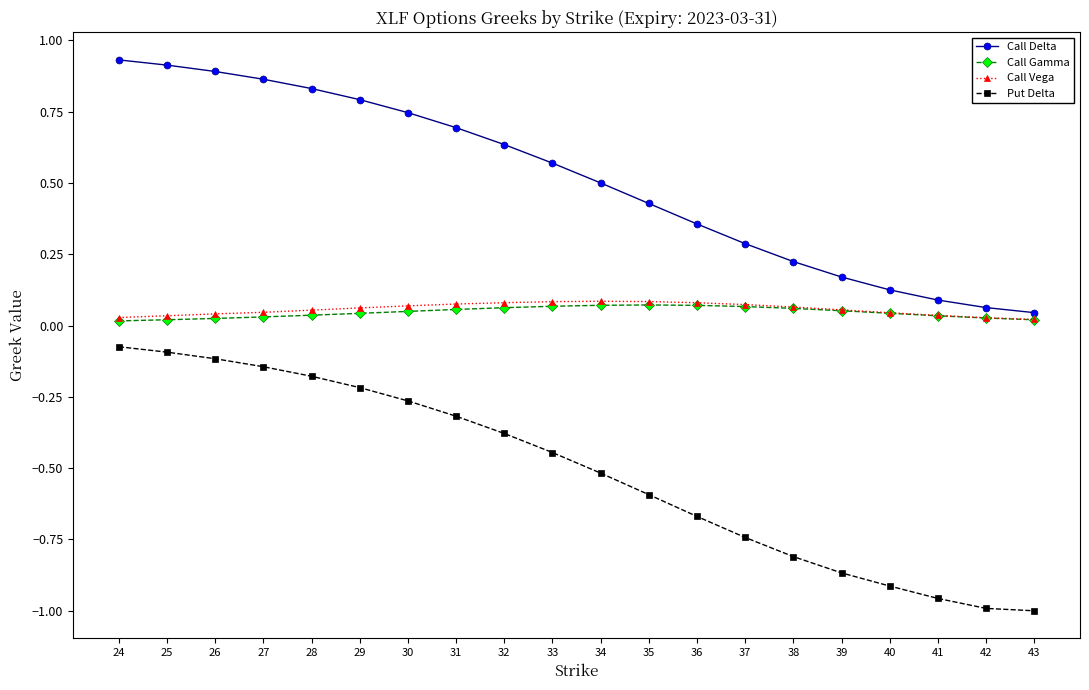

What is the difference between the highest and lowest values at 27?

1.0